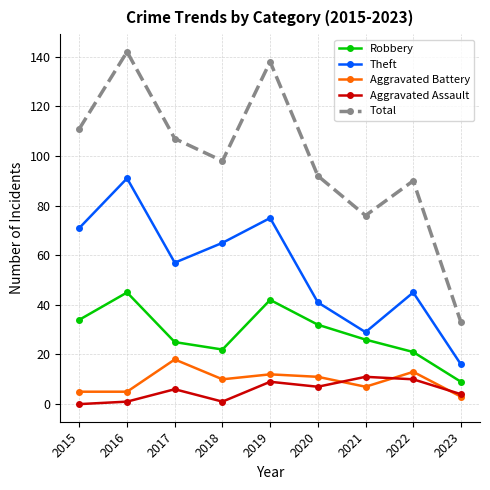

The Theft series shows 65 at 2018. True or false?

True